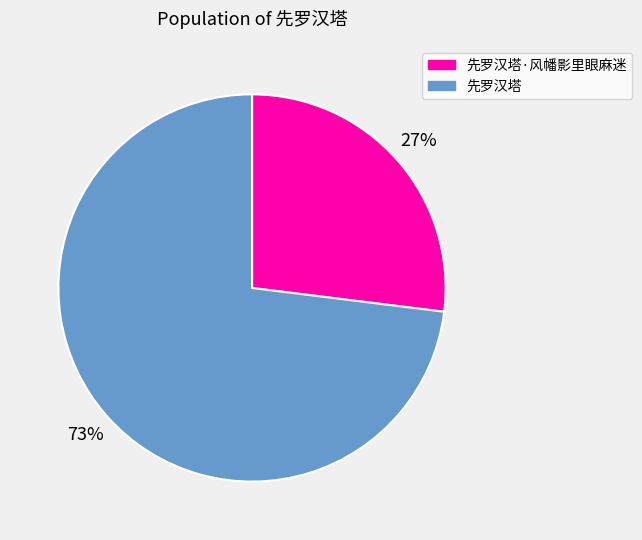

Is it true that 先罗汉塔 is 85% of the pie?

False